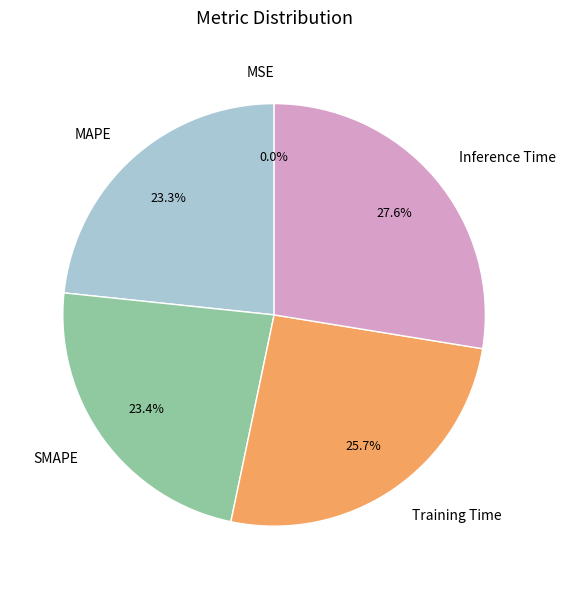

Does any single category account for the majority?

No